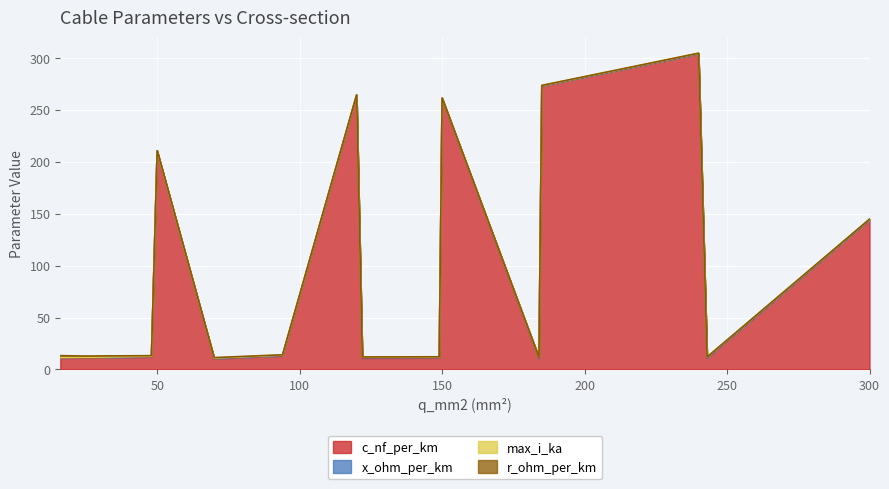

At which label does max_i_ka reach its minimum?

16